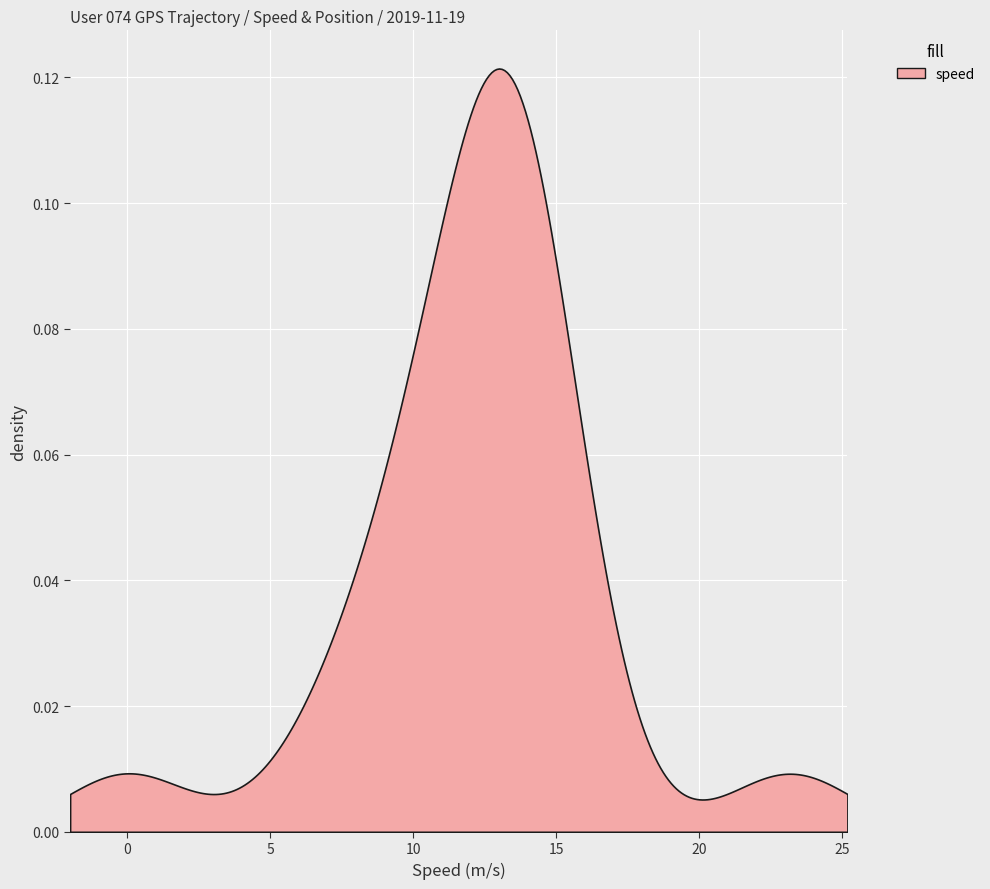

How many positive values does the speed series have?

19